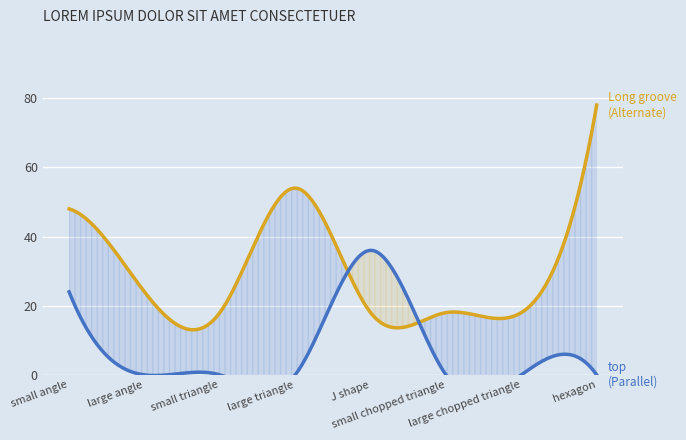

What is the greatest value displayed?

78